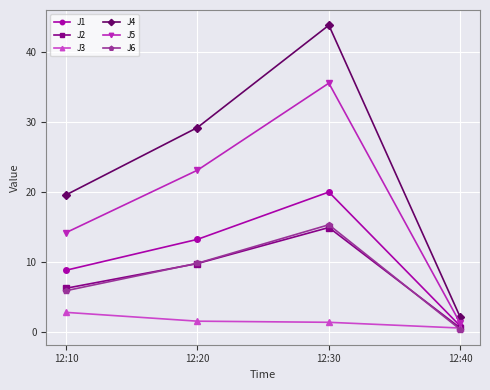

What is the minimum value shown in the chart?

0.3